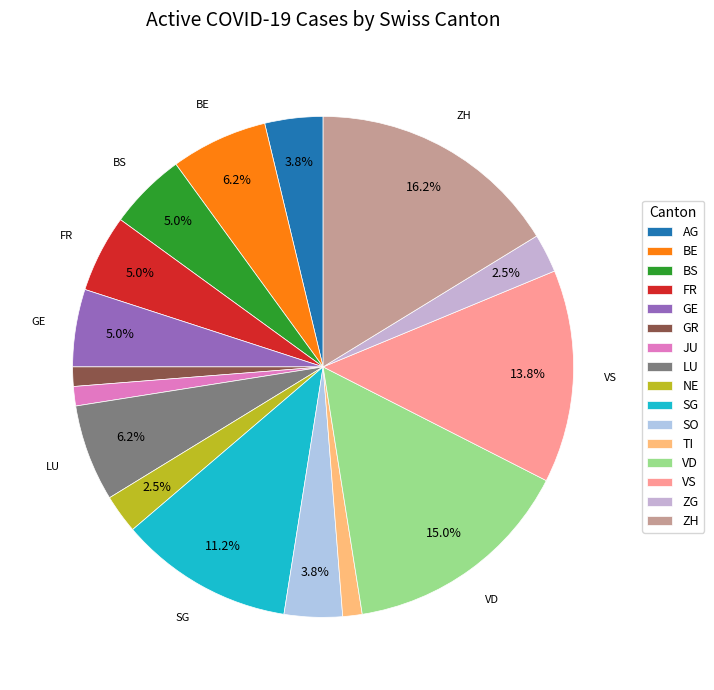

Which category has the biggest portion of the pie?

ZH